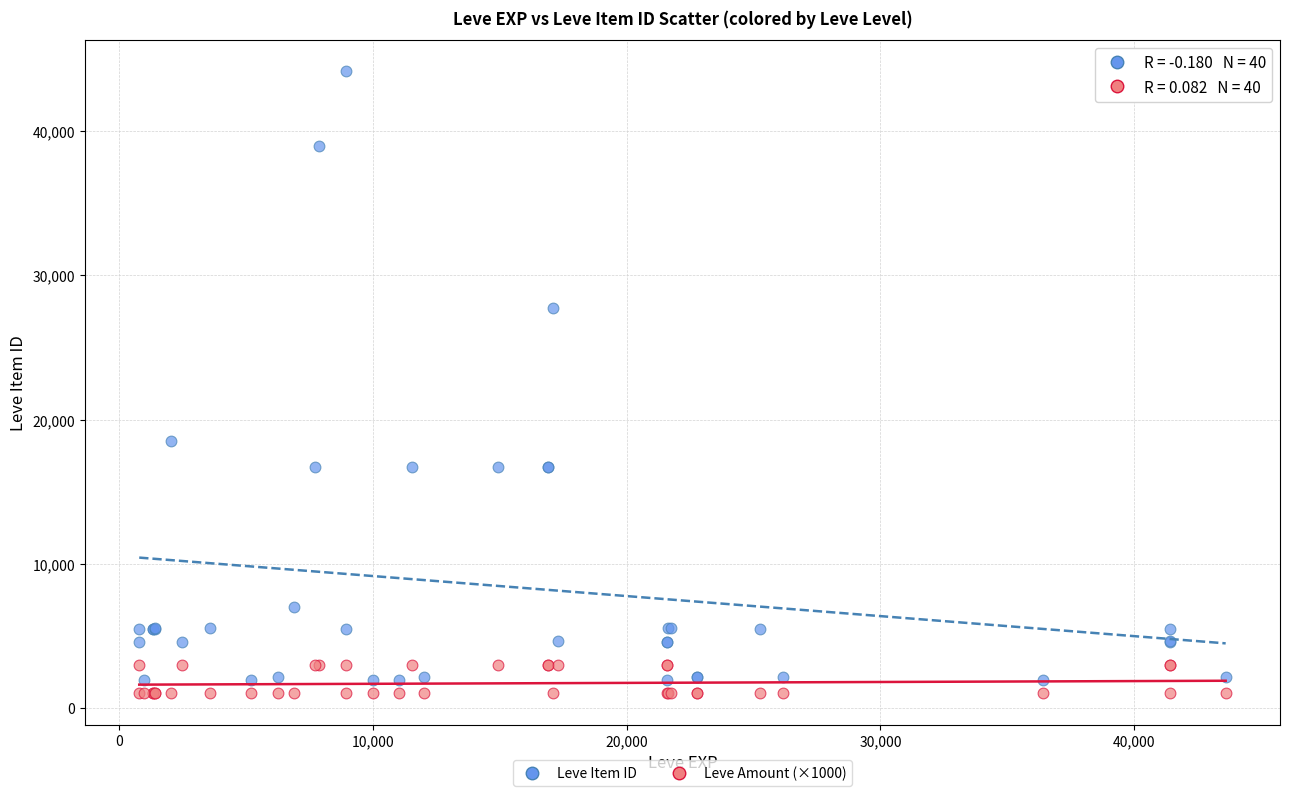

Across all series, what Y value is closest to 22573?

18511